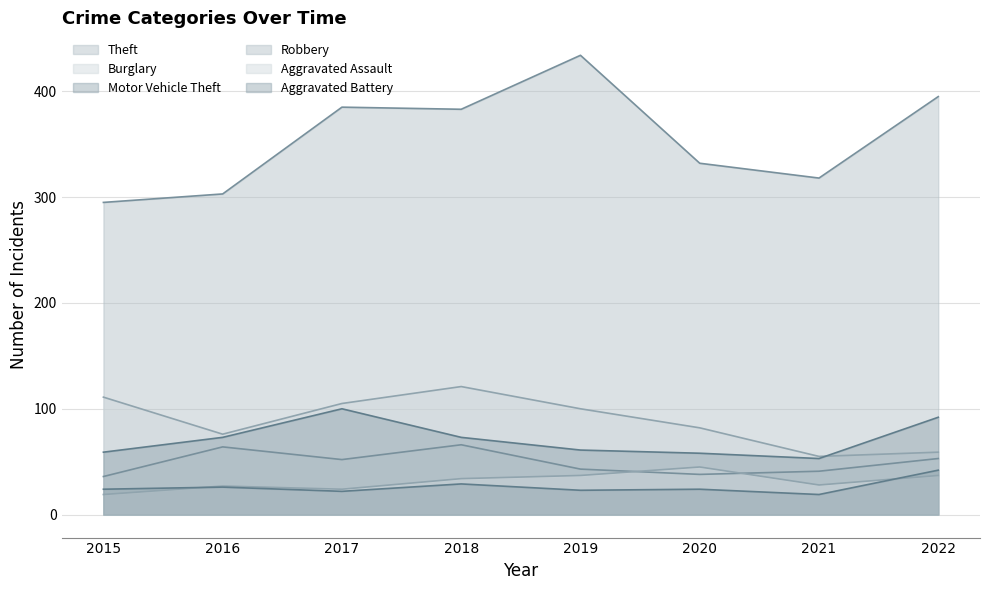

Which series has the largest range (max minus min)?

Theft